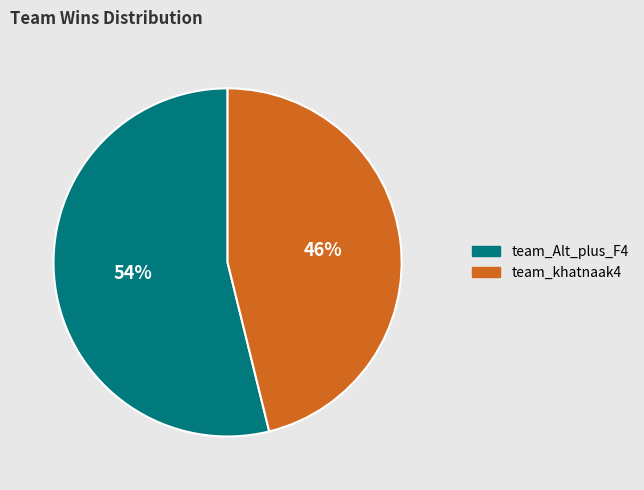

True or false: team_khatnaak4 accounts for 59% of the total.

False